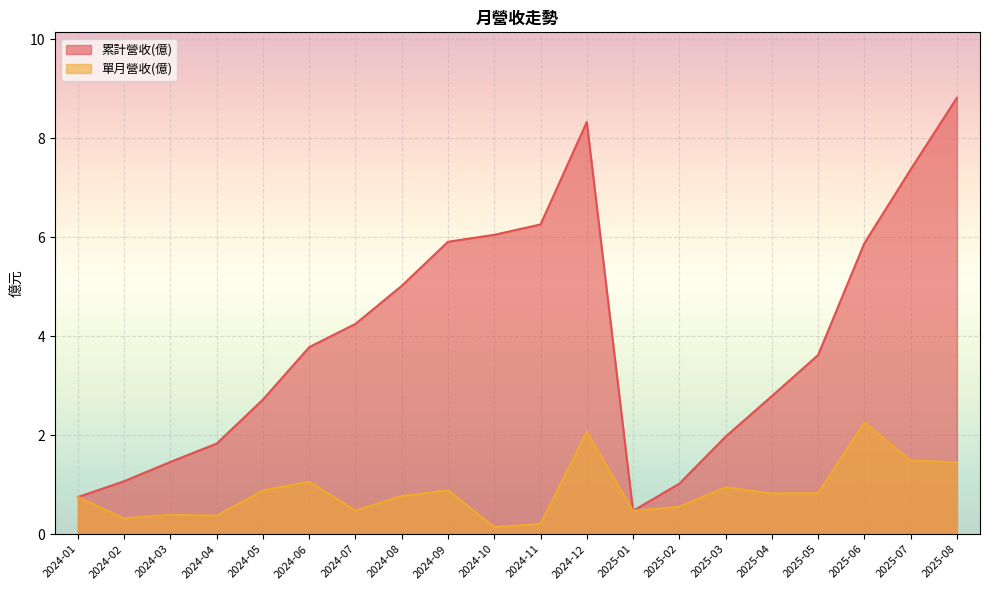

How many series are shown in this chart?

2